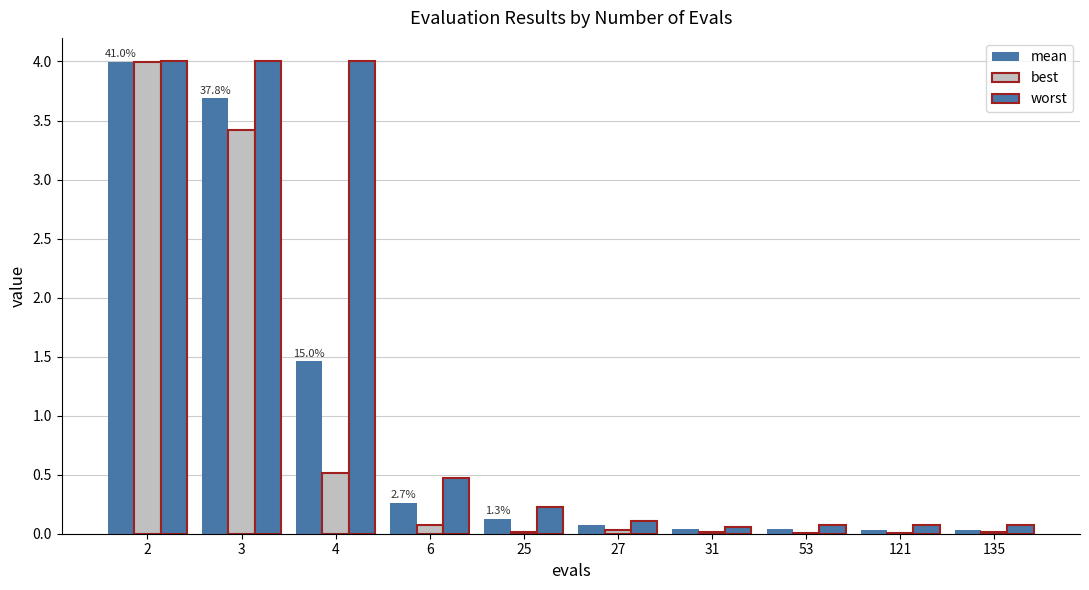

What is the spread (max minus min) of values at 4?

3.5